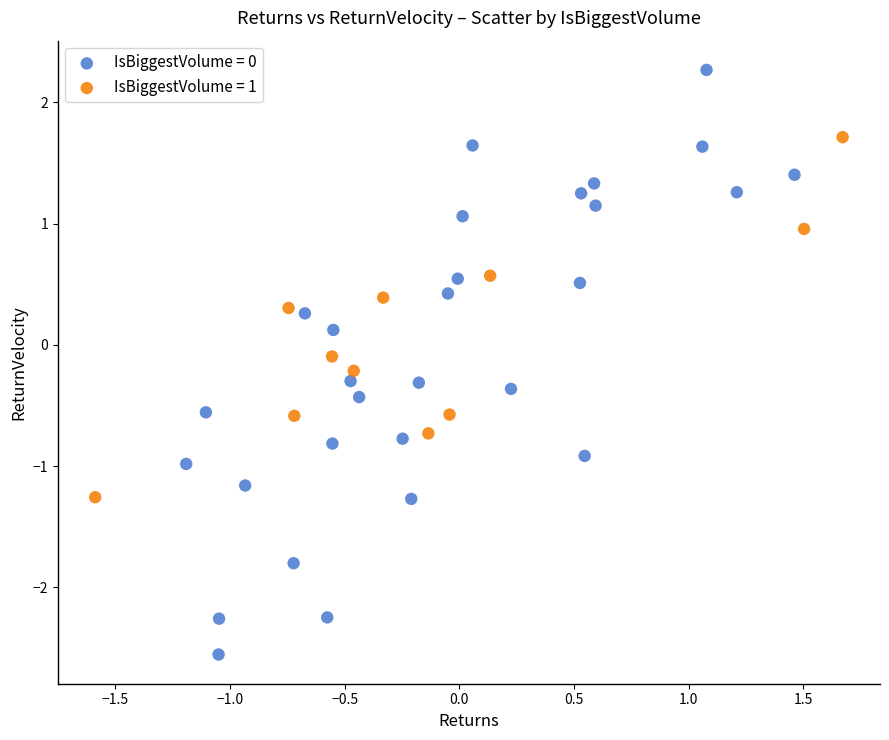

Which series has the widest spread of Y values?

IsBiggestVolume = 0